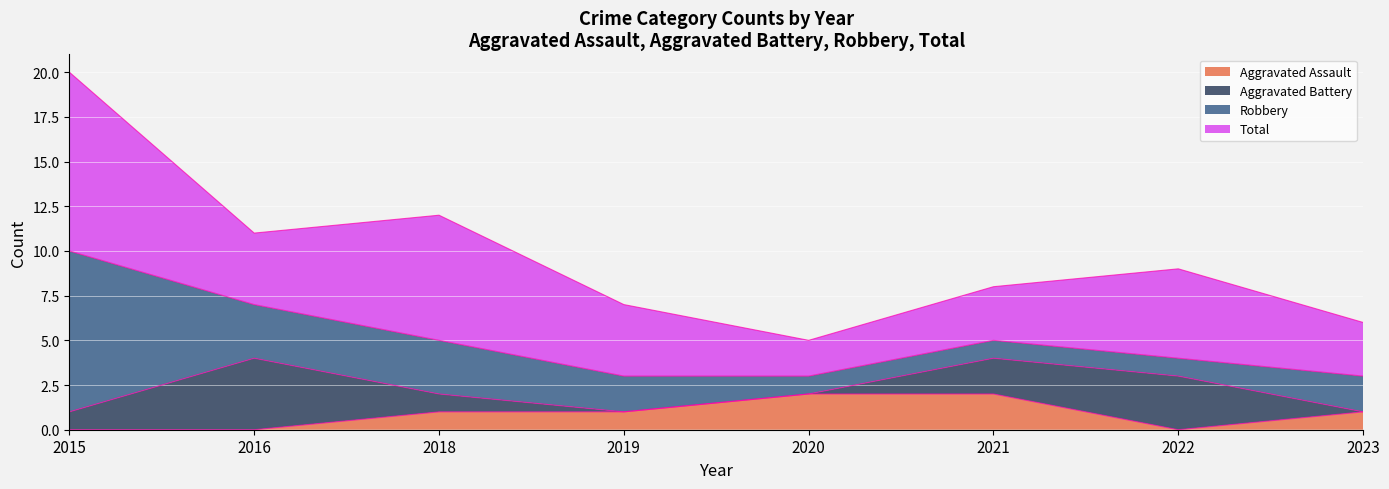

What is the difference between the maximum and second lowest values in the Robbery series?

8